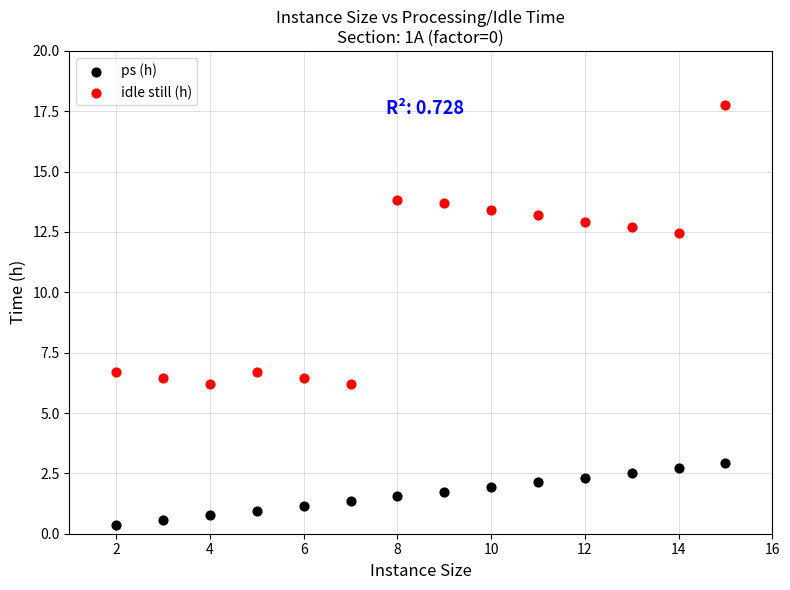

Which series reaches the minimum Y coordinate?

ps (h)